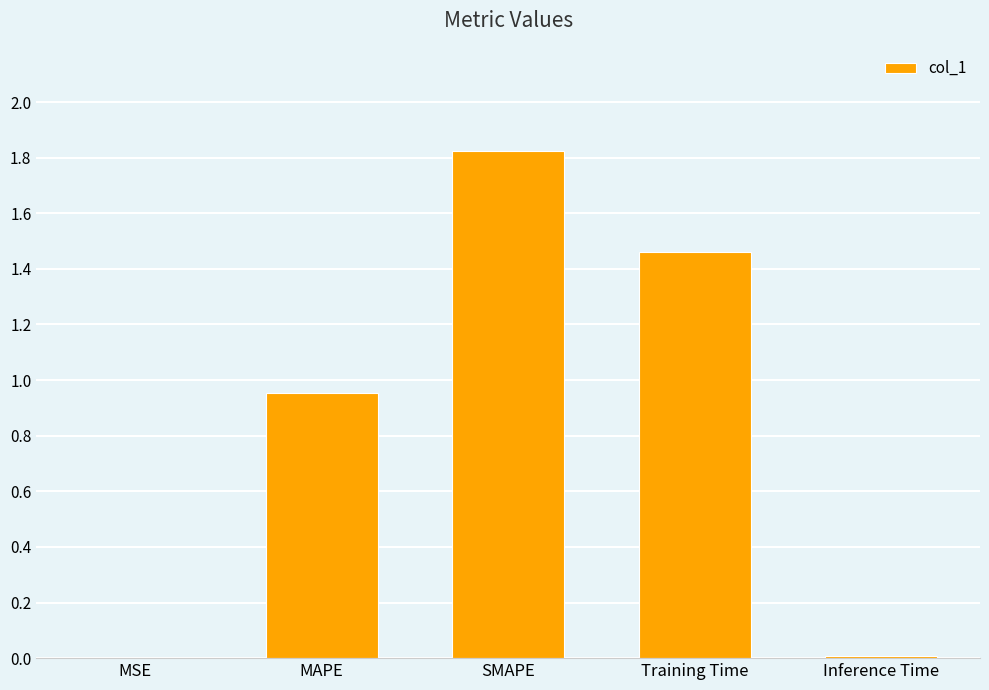

What is the change in value from Training Time to Inference Time?

-1.5